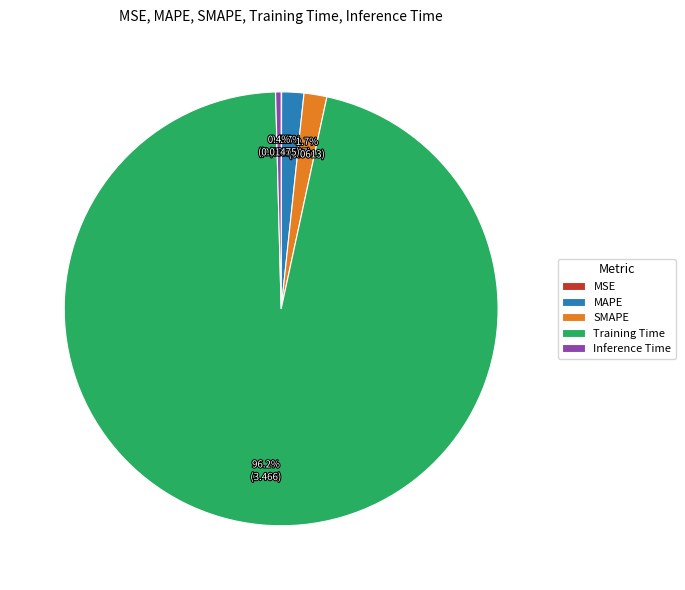

Which has a higher value, Inference Time or MAPE?

MAPE